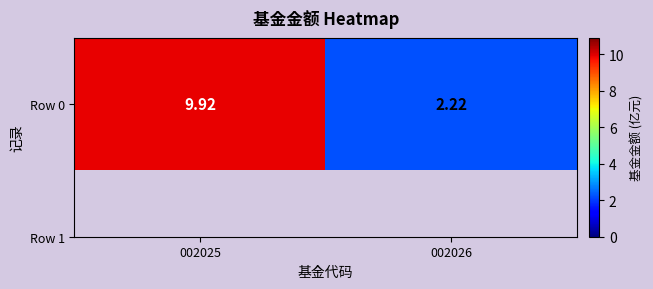

List the labels in order of value, smallest first.

002026, 002025